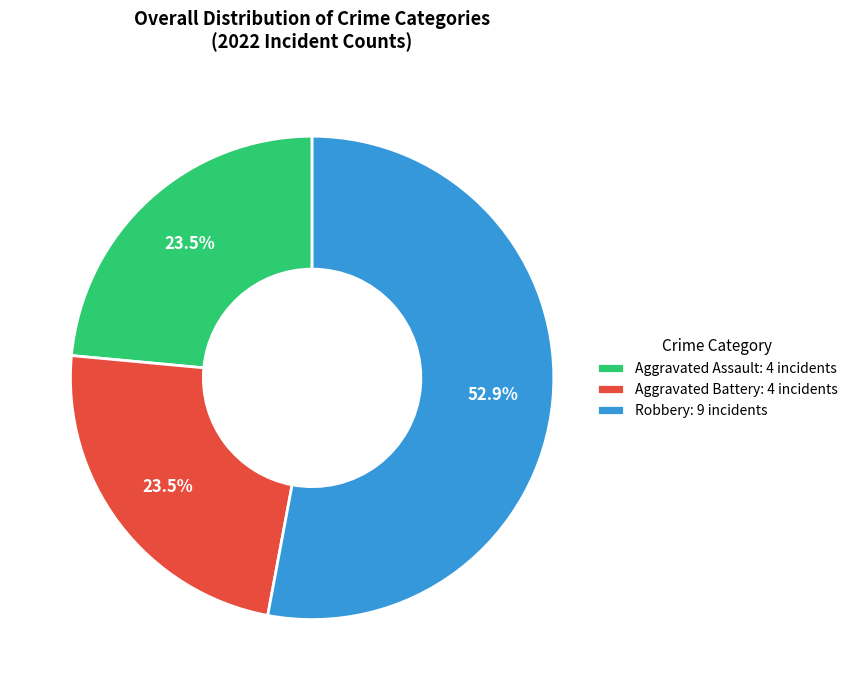

Count the number of slices in the pie.

3